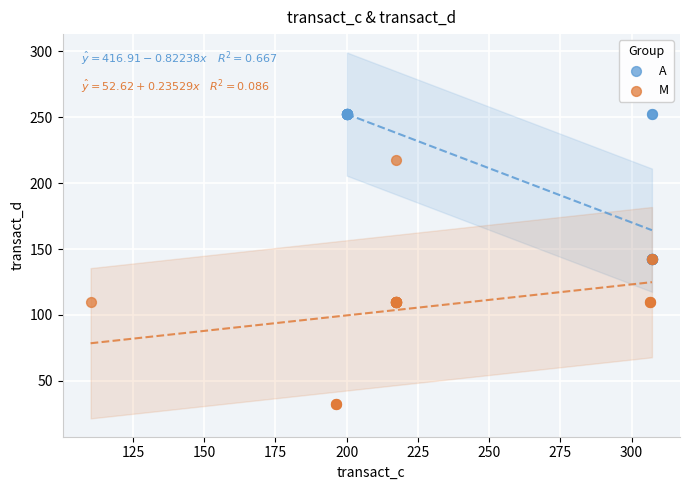

What are all the series names shown in the legend?

A, M